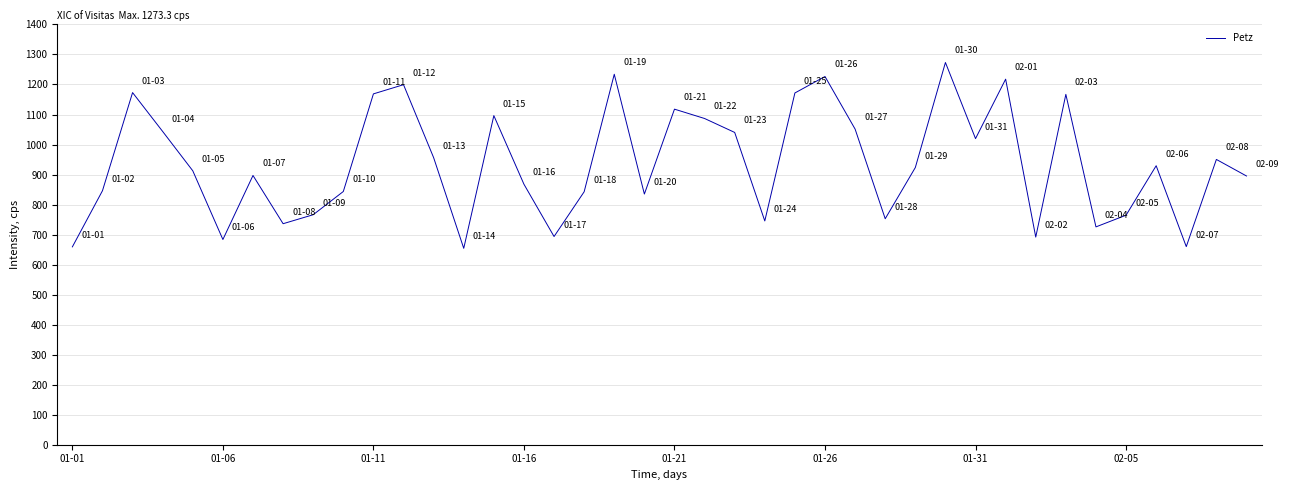

What is the minimum value shown in the chart?

654.1